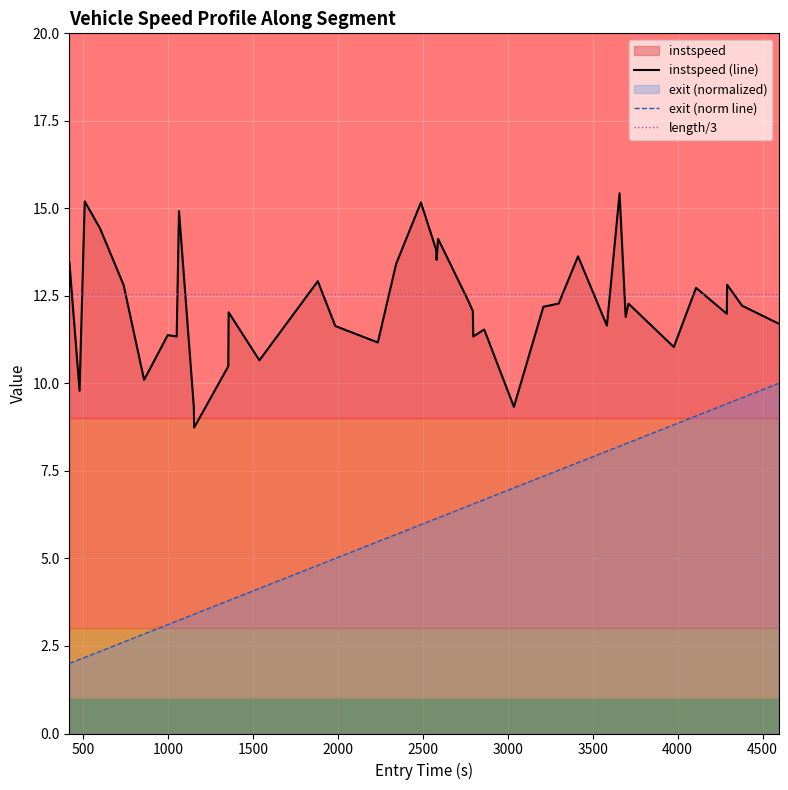

What is the maximum value for instspeed (line)?

15.4